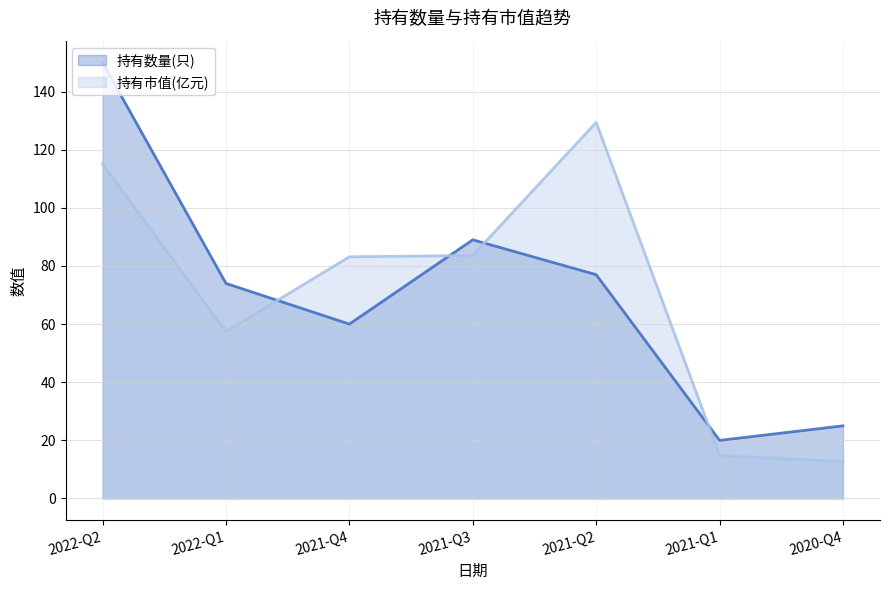

What is the value of the 持有数量(只) point at the 7th from the left?

25.0